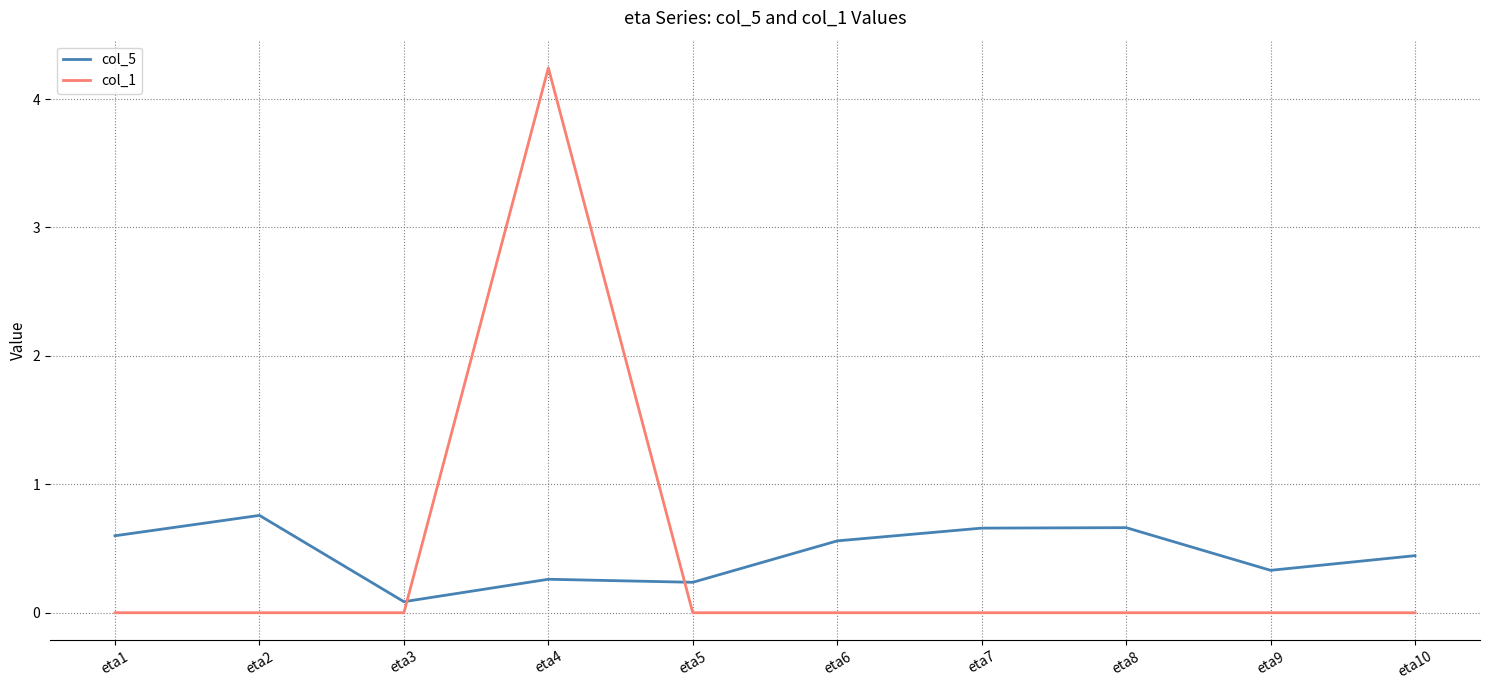

At which label does col_1 reach its peak?

eta4